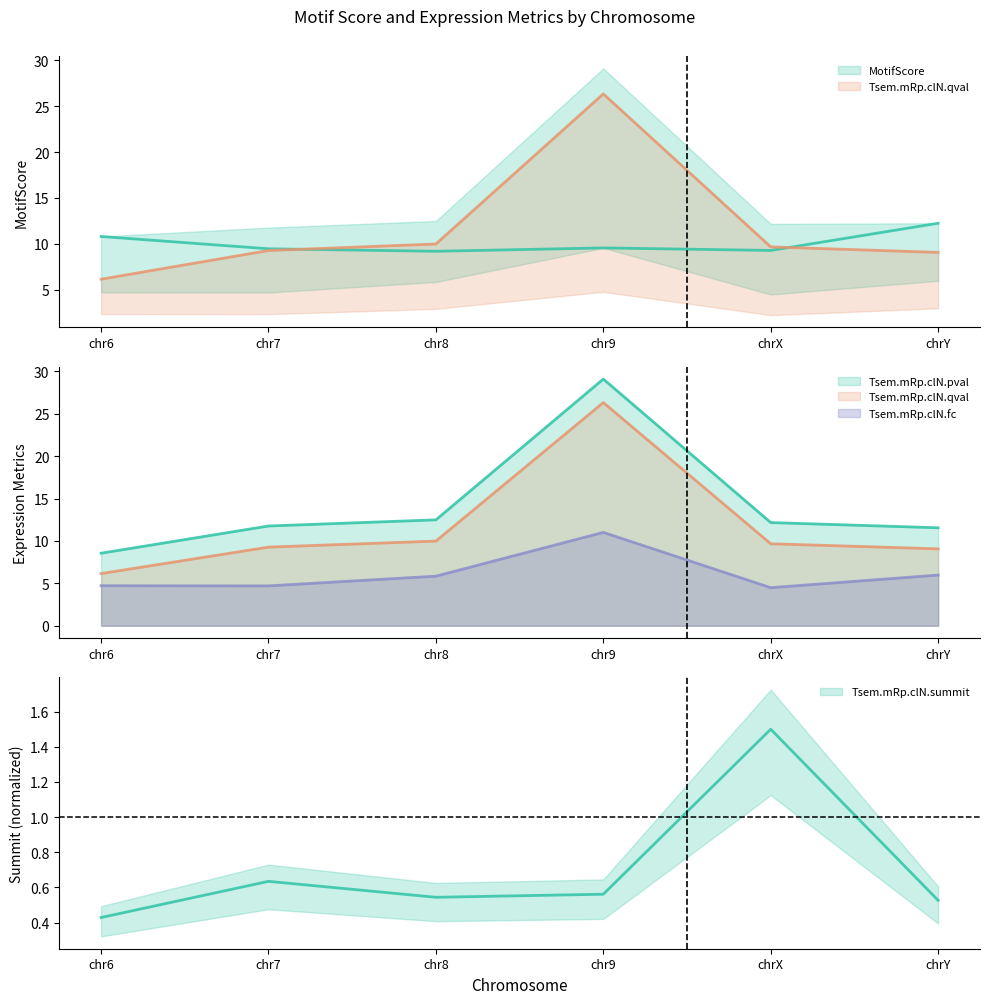

What is the total value across all series at chrY?

39.4